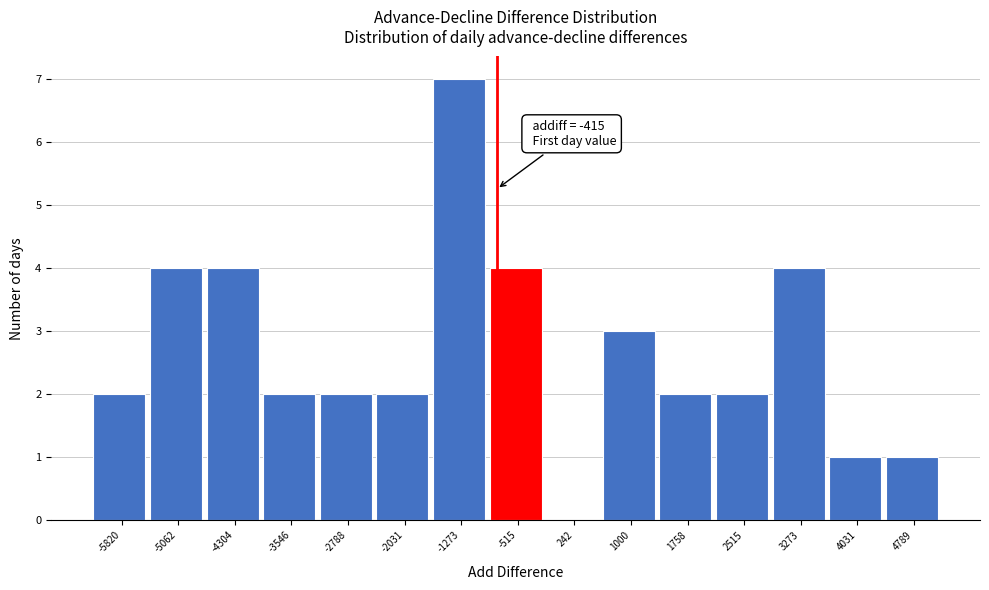

Reading left to right, transcribe all the data shown in this chart.

-5820=2	-5062=4	-4304=4	-3546=2	-2788=2	-2031=2	-1273=7	-515=4	242=0	1000=3	1758=2	2515=2	3273=4	4031=1	4789=1